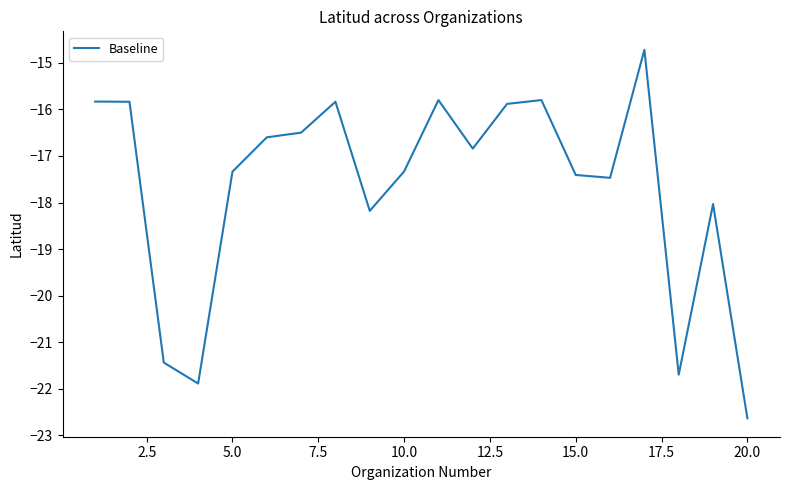

What is the difference between the maximum and minimum values?

7.9